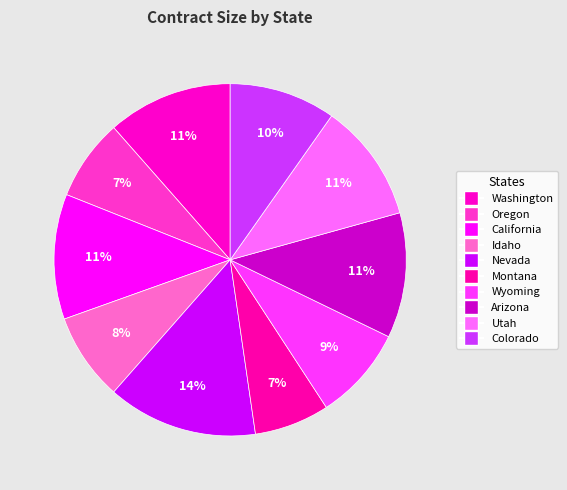

Count the number of slices in the pie.

10